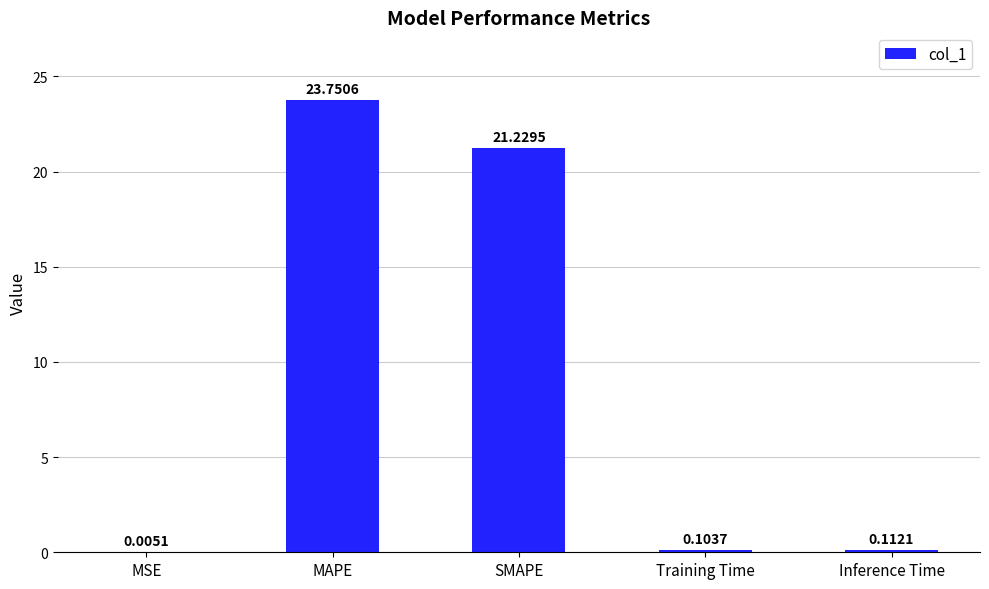

Are the bars horizontal?

No